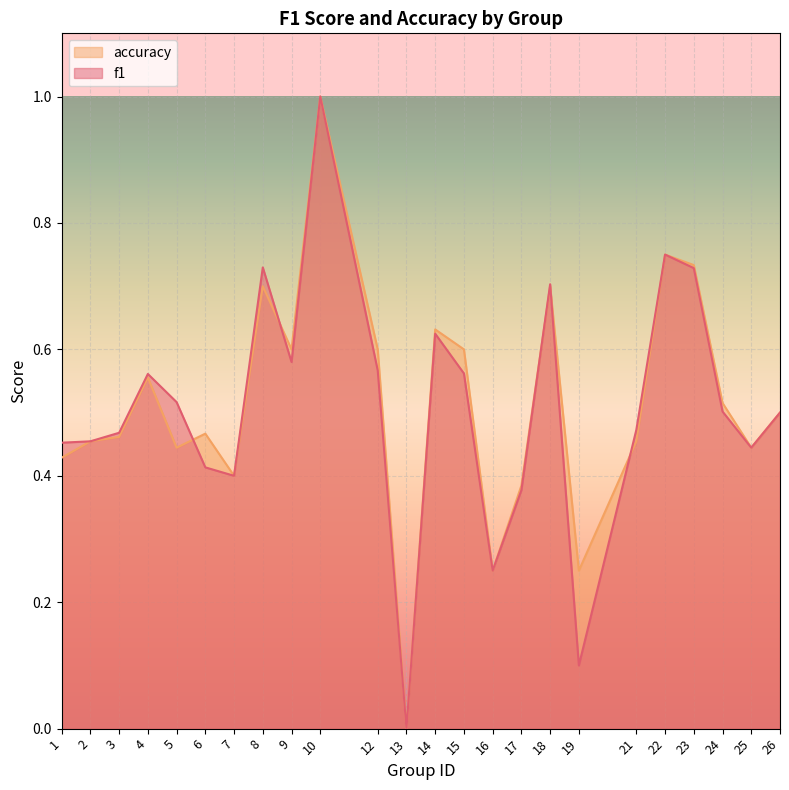

Which label corresponds to the largest value in the chart?

10